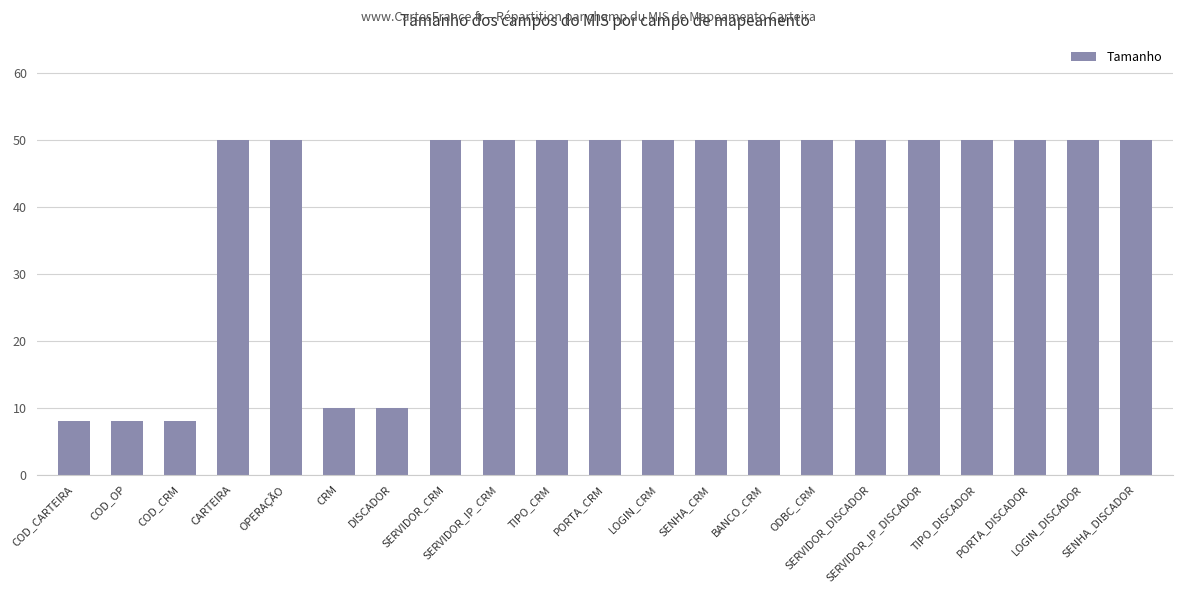

What is the difference between the second highest and minimum values?

42